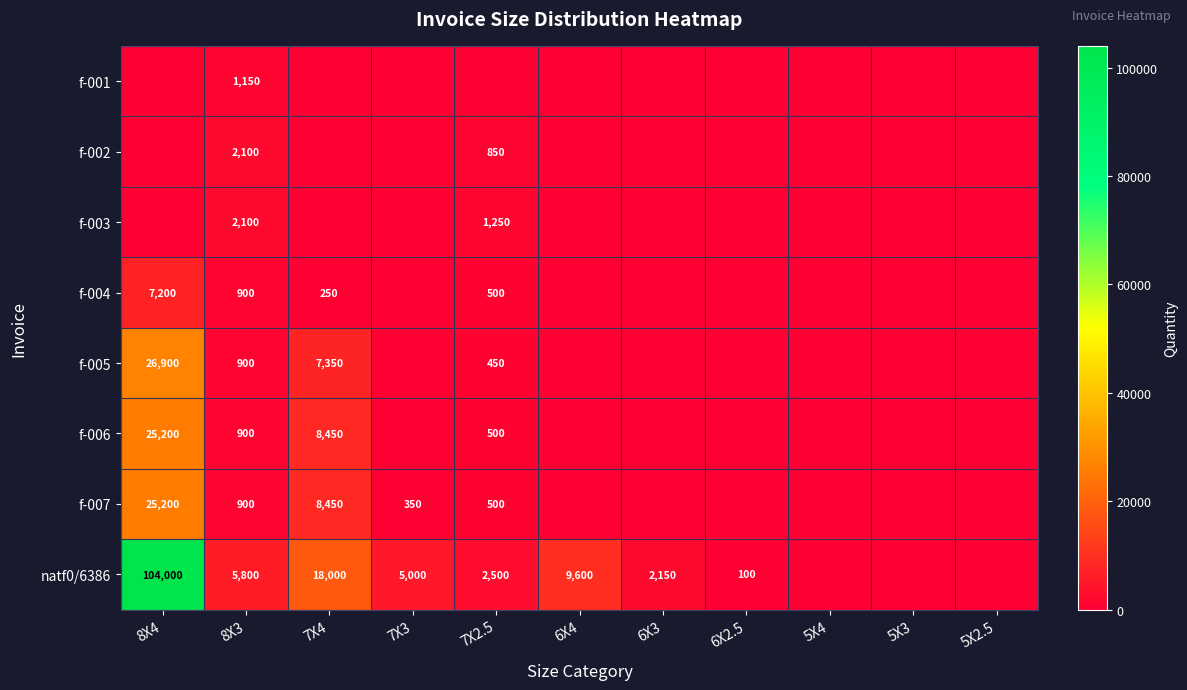

At which category is the sum across all series the highest?

8X4